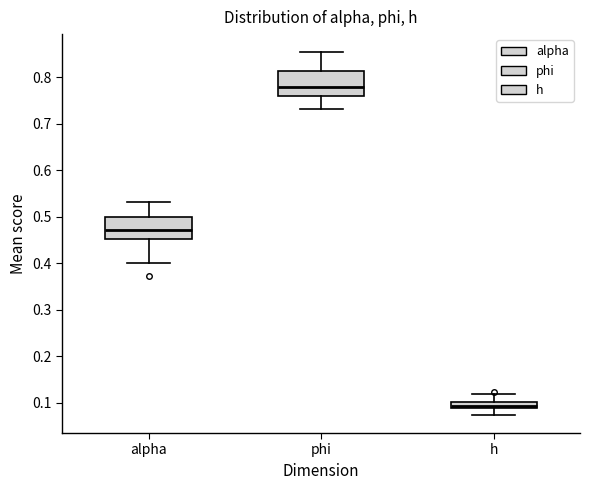

Where is the lower edge of the box for alpha on the y-axis? The values are not printed on the chart, so give them approximately, as read against the axis.

0.45